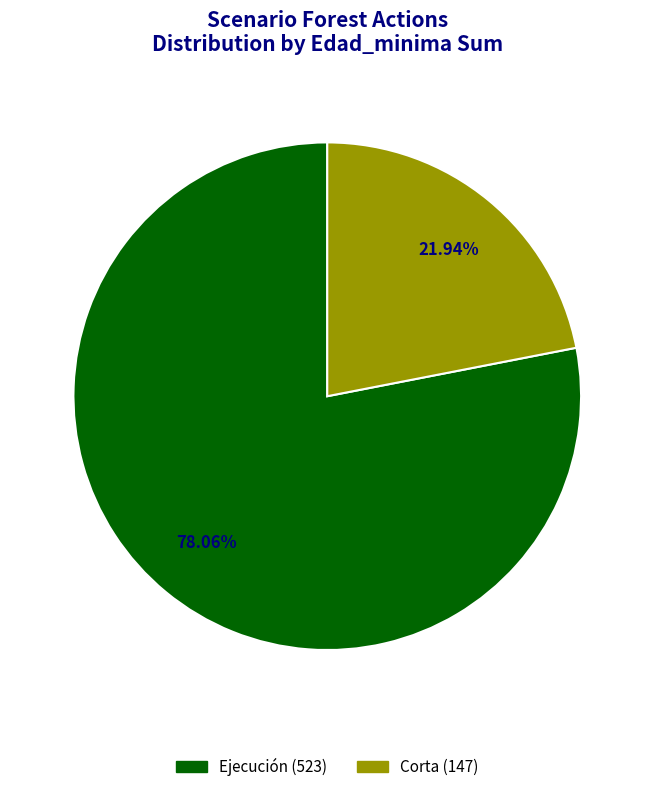

Is there any slice that represents more than half of the pie?

Yes